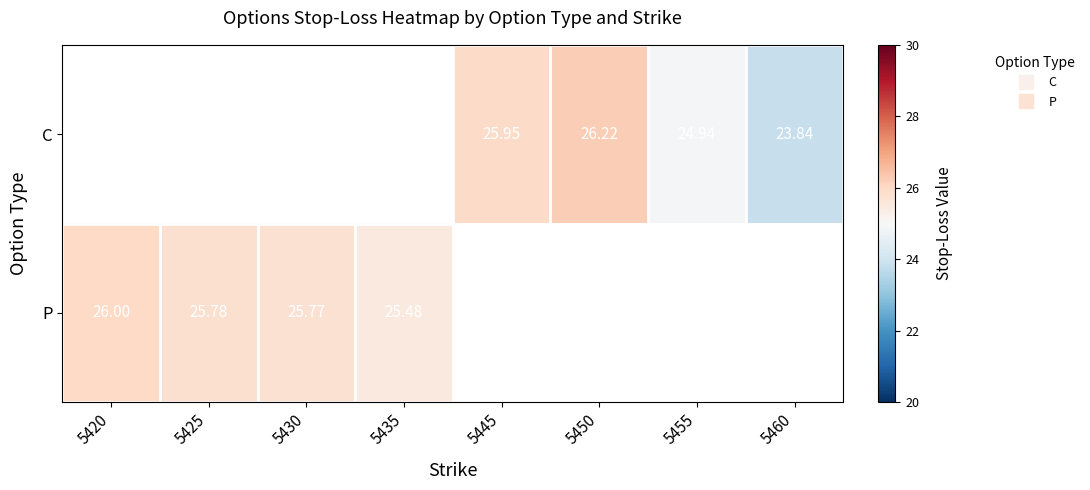

Read the C value at 5460.

23.8